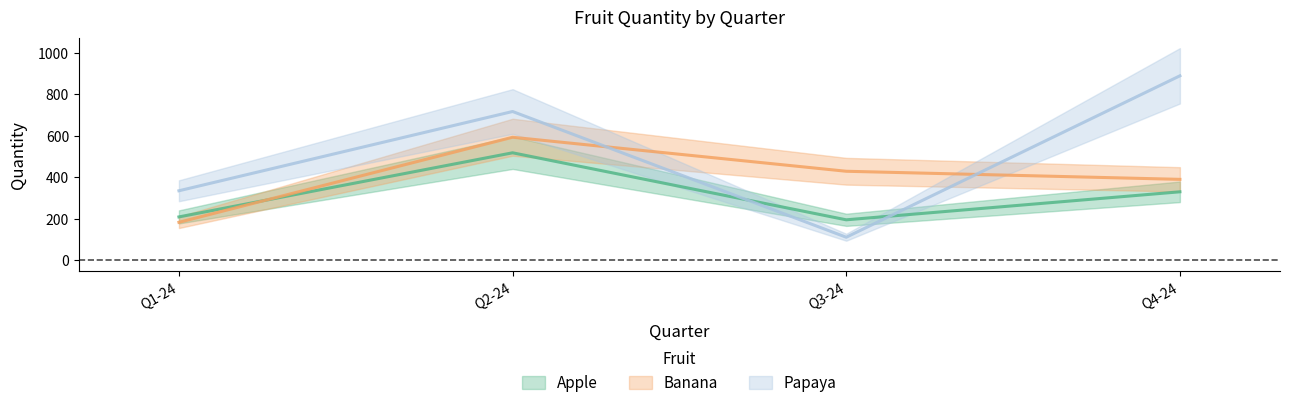

At which category is the sum across all series the highest?

Q2-24